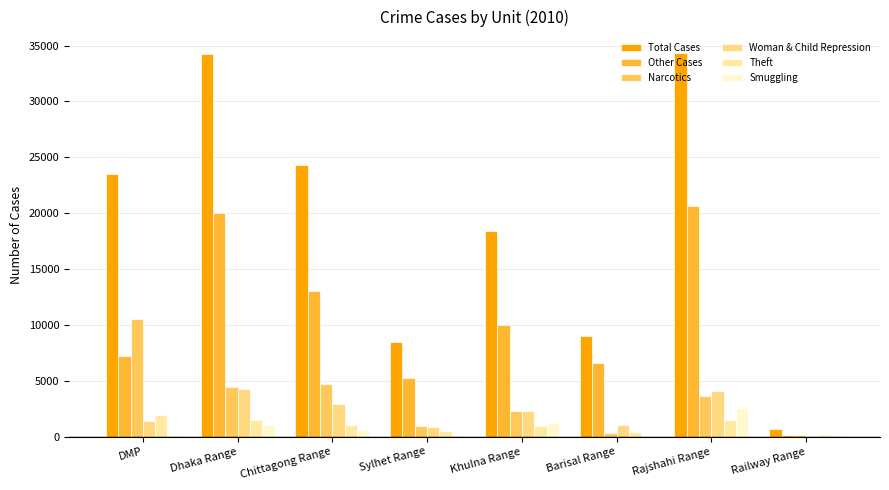

Between Sylhet Range and DMP, which is larger?

DMP